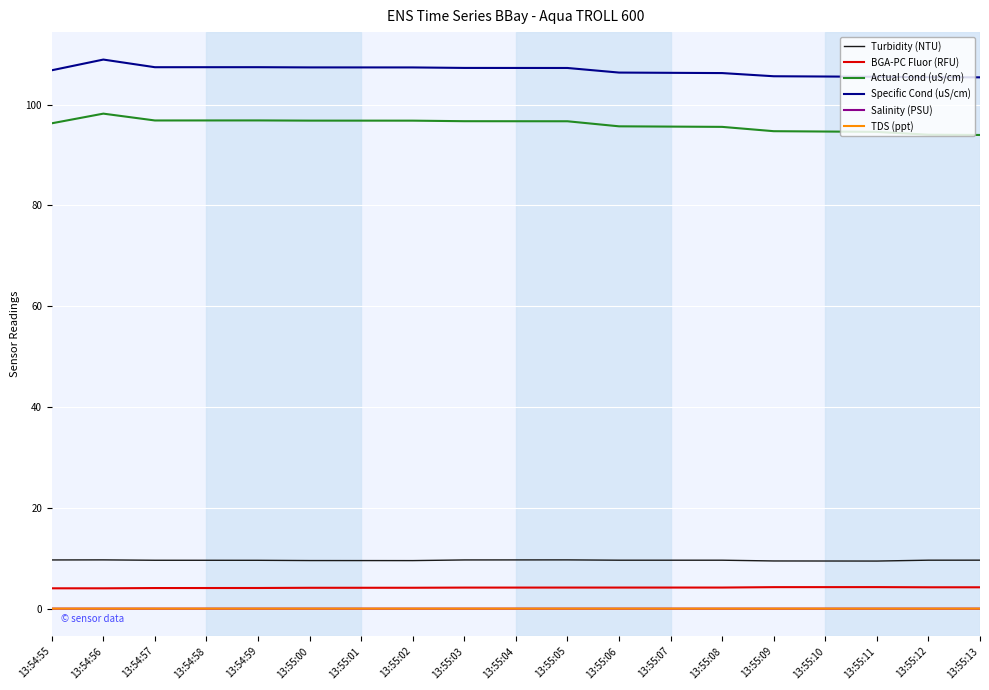

What are all the series names shown in the legend?

Turbidity (NTU), BGA-PC Fluor (RFU), Actual Cond (uS/cm), Specific Cond (uS/cm), Salinity (PSU), TDS (ppt)